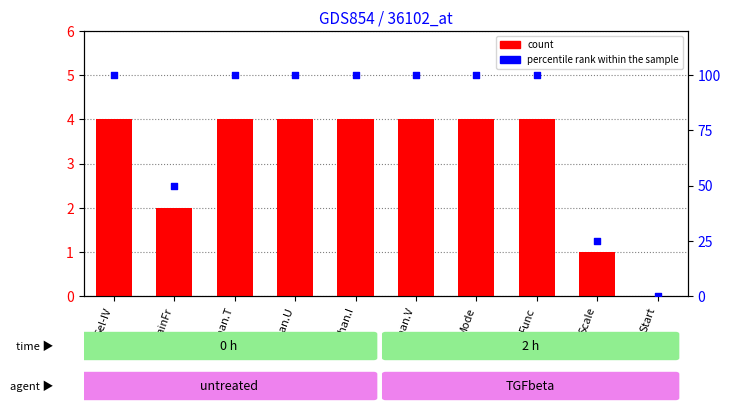

What are all the series names shown in the legend?

count, percentile rank within the sample